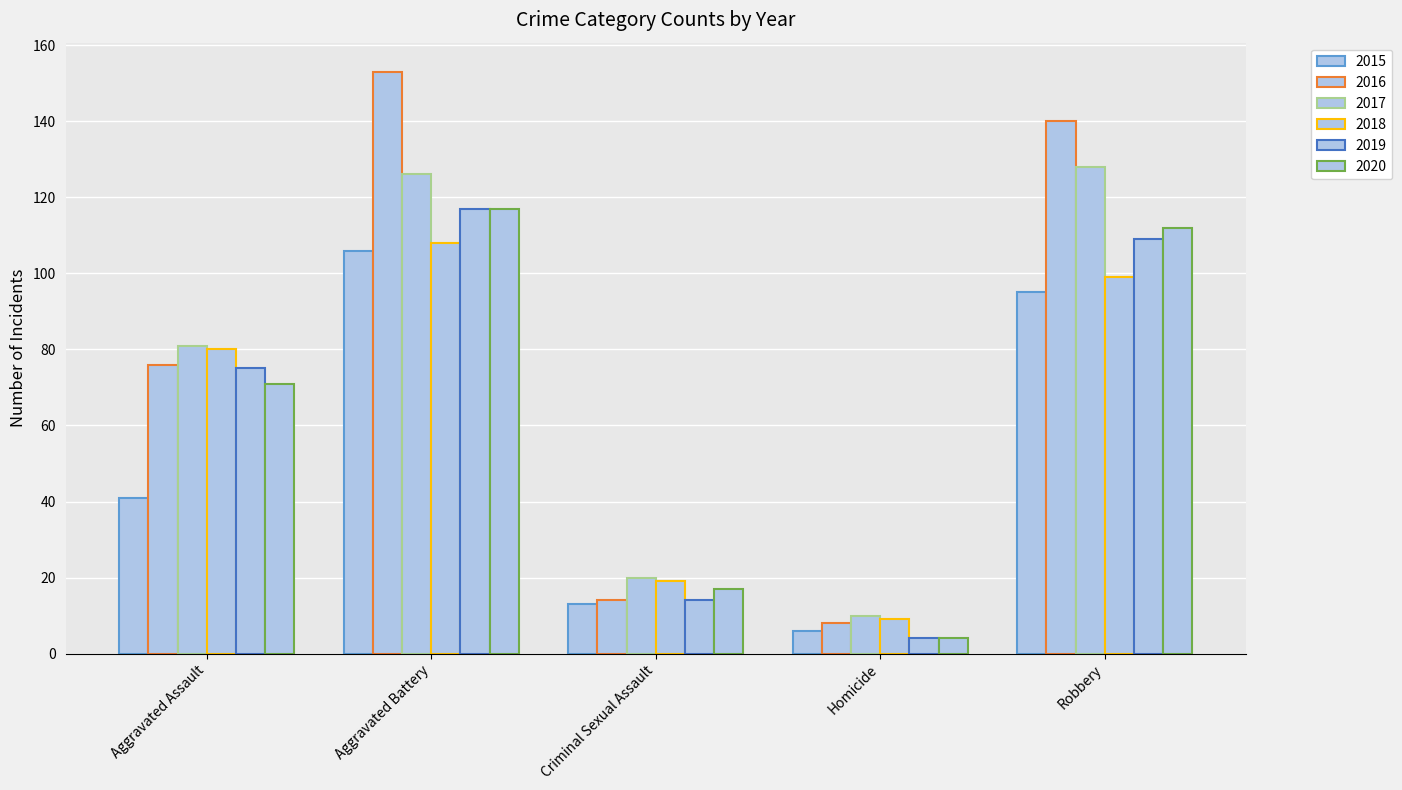

At which category is the sum across all series the highest?

Aggravated Battery